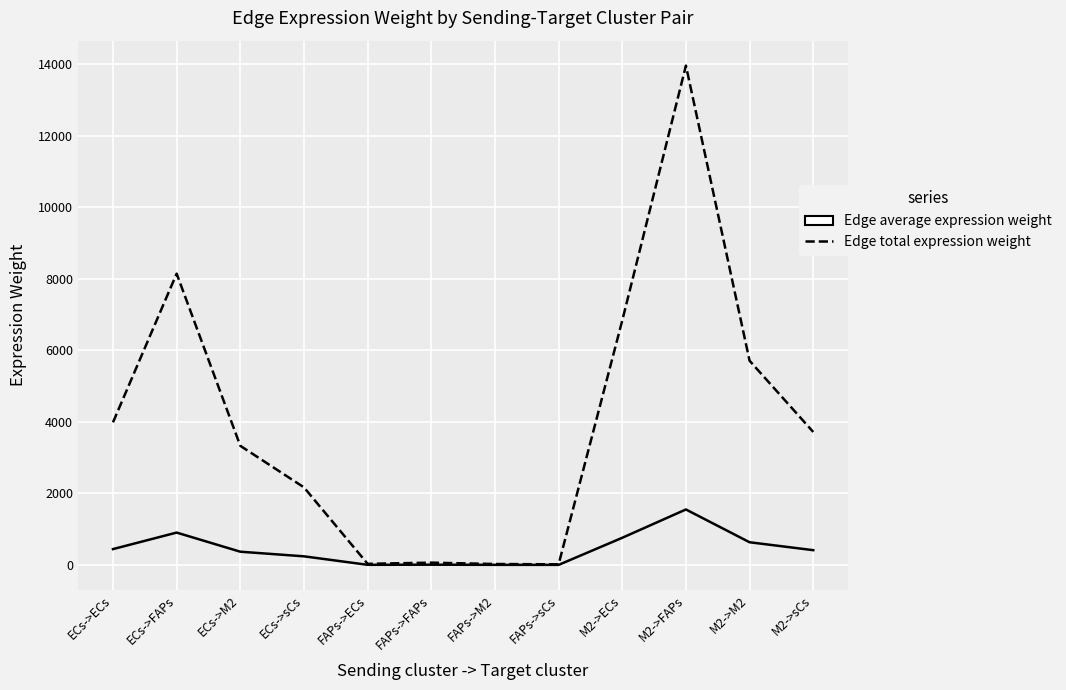

Where is the first local maximum for Edge average expression weight?

ECs->FAPs